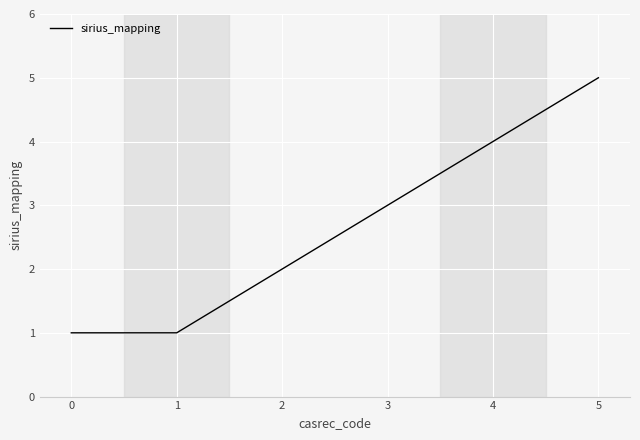

Which label corresponds to the largest value in the chart?

5